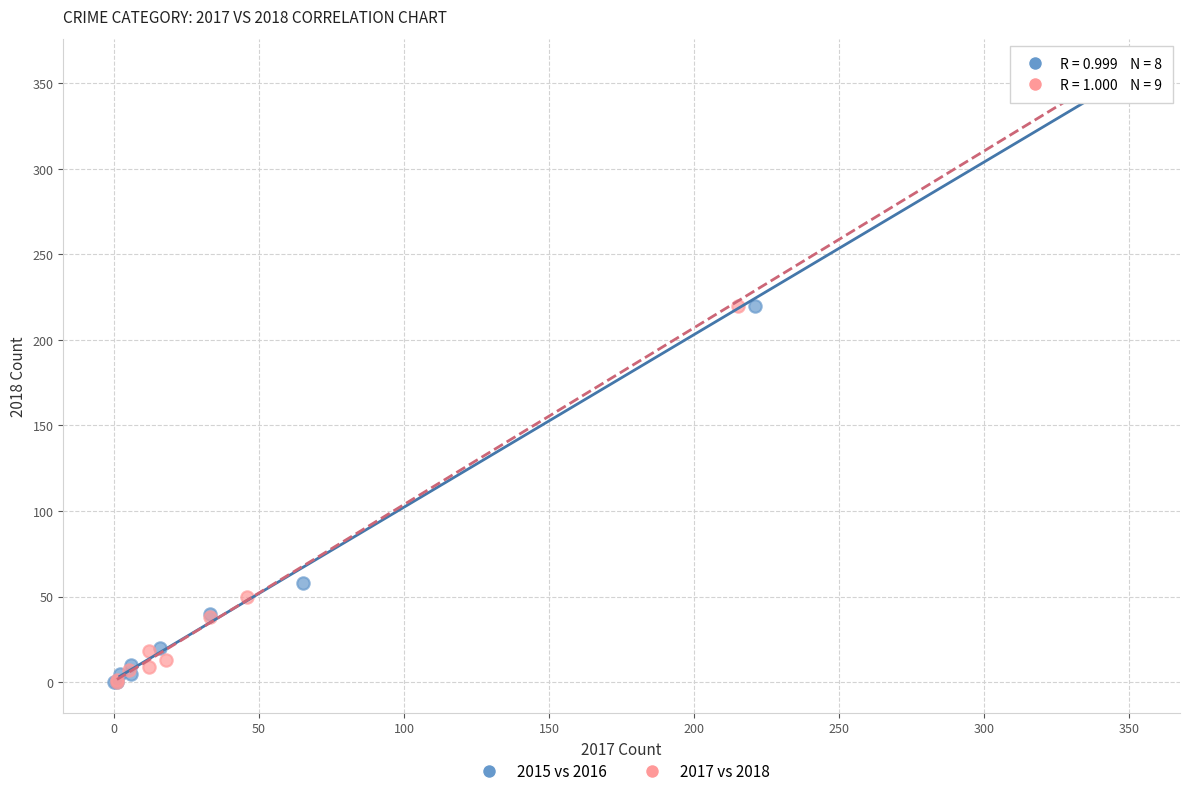

Which series has the widest spread of Y values?

2015 vs 2016